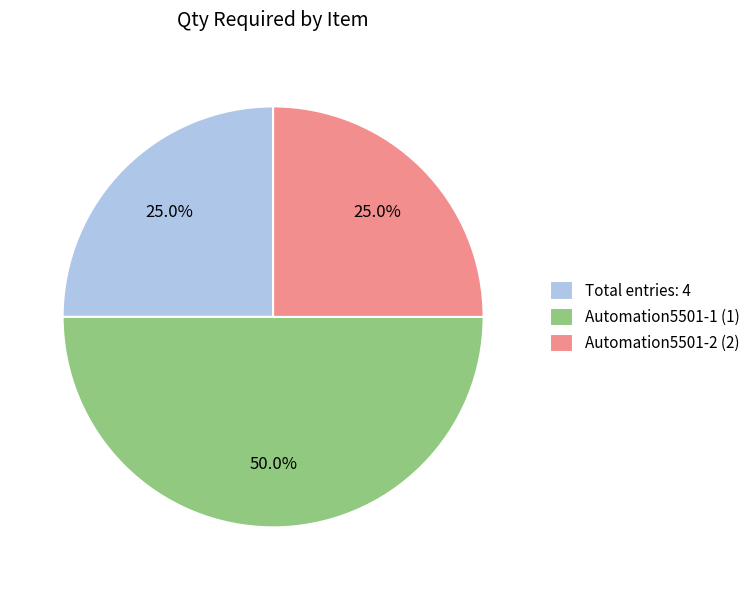

To the nearest percent, what is the difference between the largest and smallest slice percentages?

25%